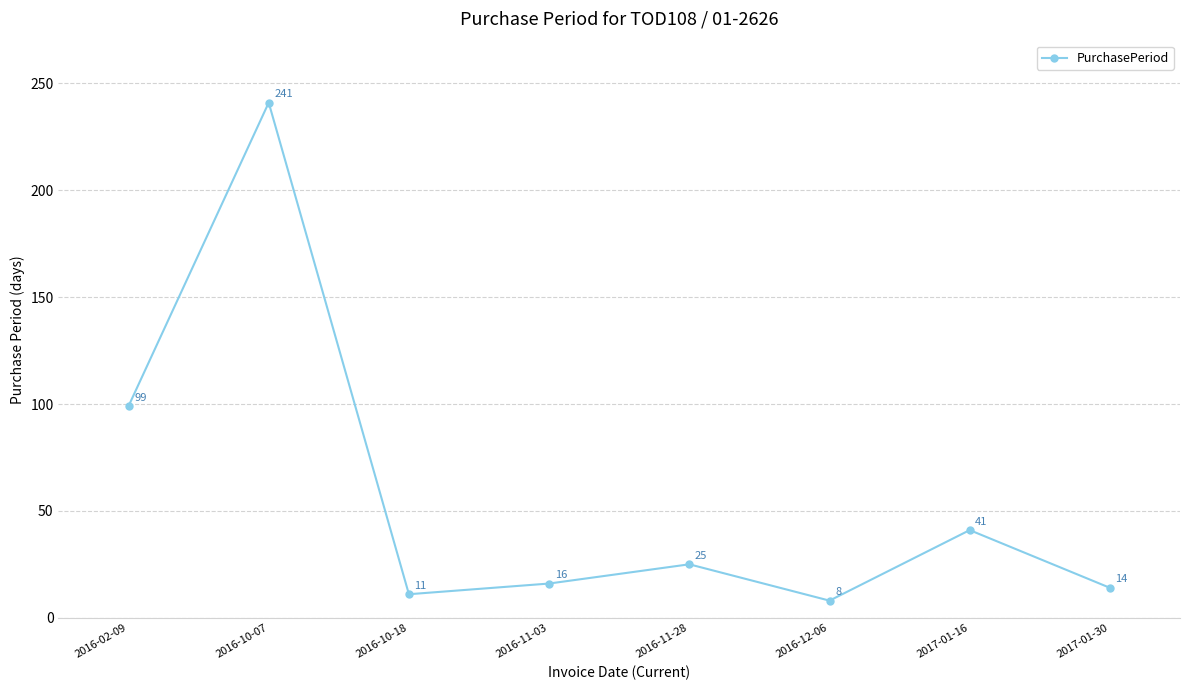

What is the difference between the values at 2016-10-18 and 2016-11-03?

5